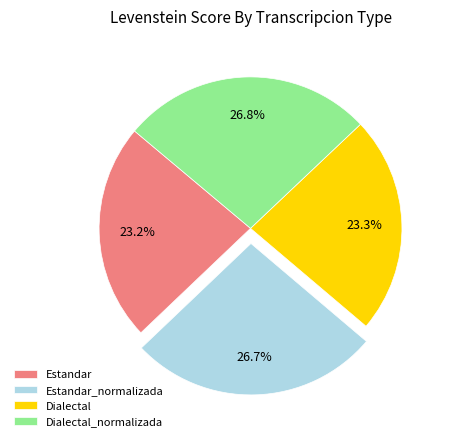

Which has a higher value, Dialectal or Dialectal_normalizada?

Dialectal_normalizada